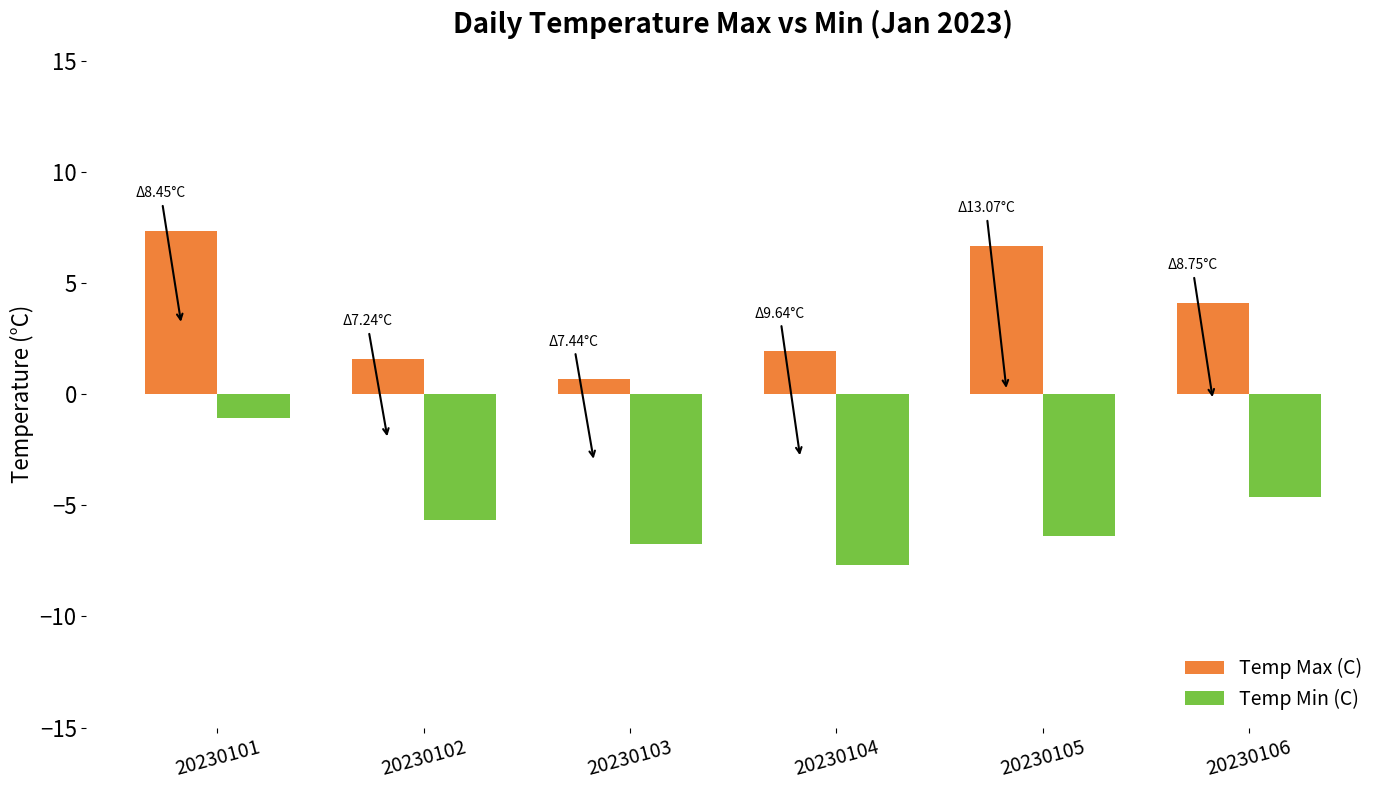

What is the spread (max minus min) of values at 20230102?

7.2